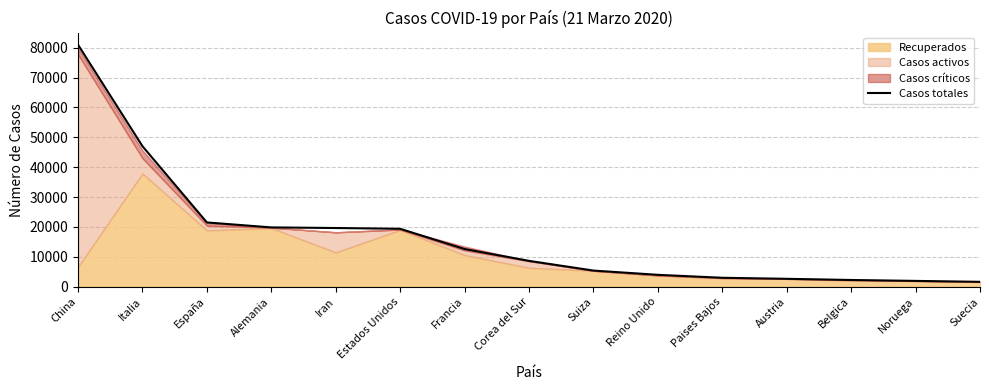

Reading left to right, what are all the values shown in this chart?

China=80967	Italia=47021	España=21510	Alemania=19848	Iran=19644	Estados Unidos=19382	Francia=12612	Corea del Sur=8652	Suiza=5407	Reino Unido=3983	Paises Bajos=2994	Austria=2649	Belgica=2257	Noruega=1950	Suecia=1639